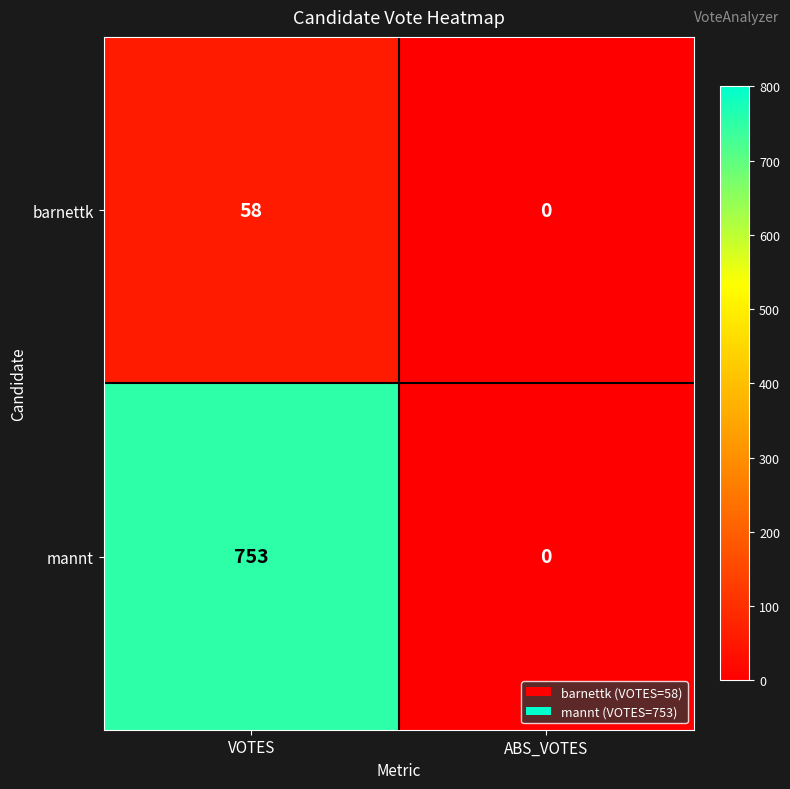

What is the sum of the barnettk values at ABS_VOTES and VOTES?

58